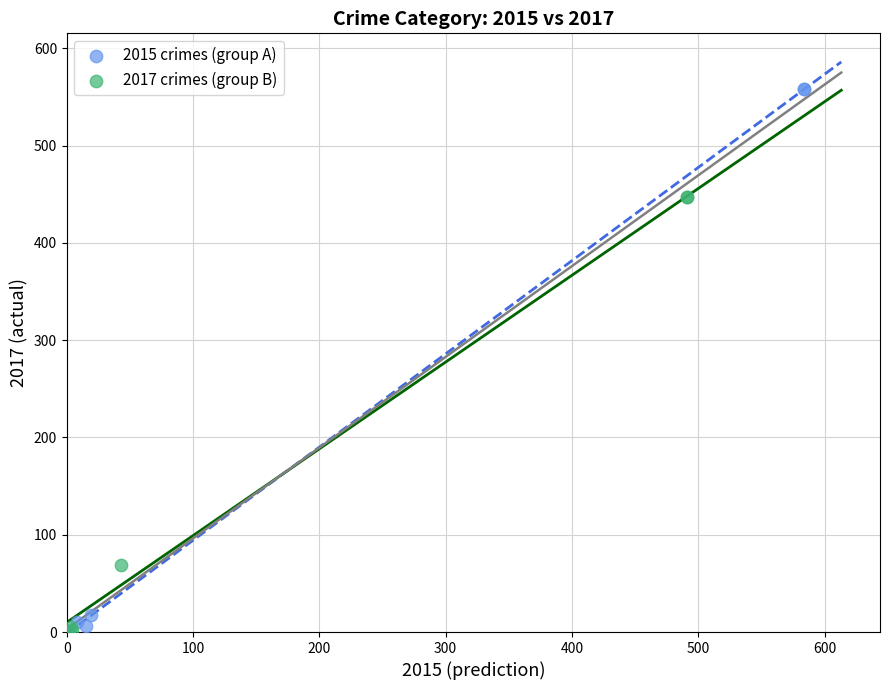

Which series reaches the maximum Y coordinate?

2015 crimes (group A)